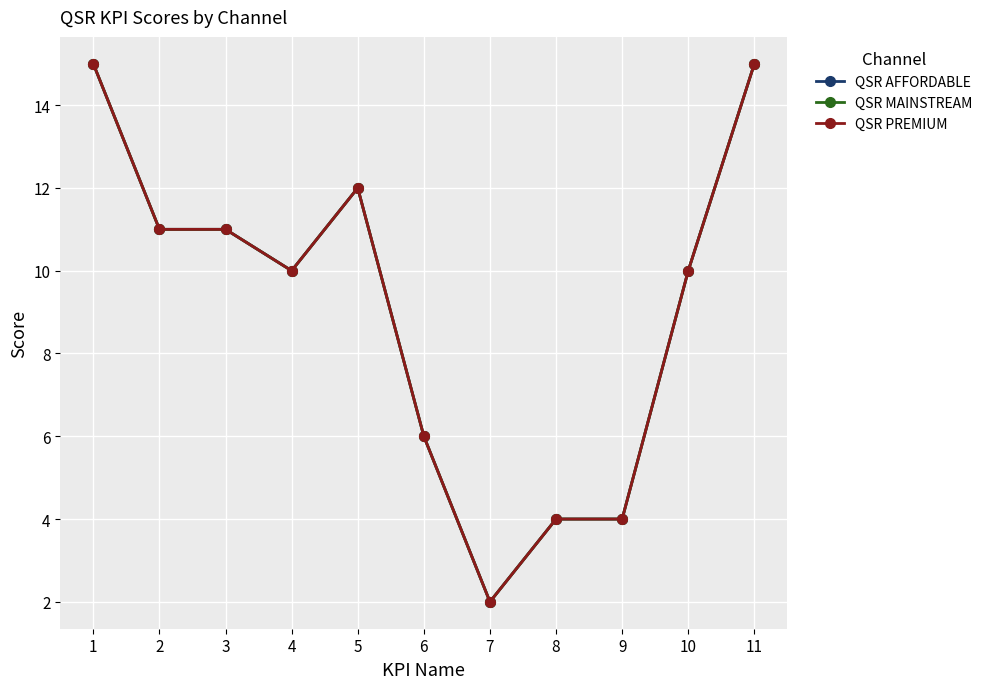

Does the chart have visible grid lines?

Yes